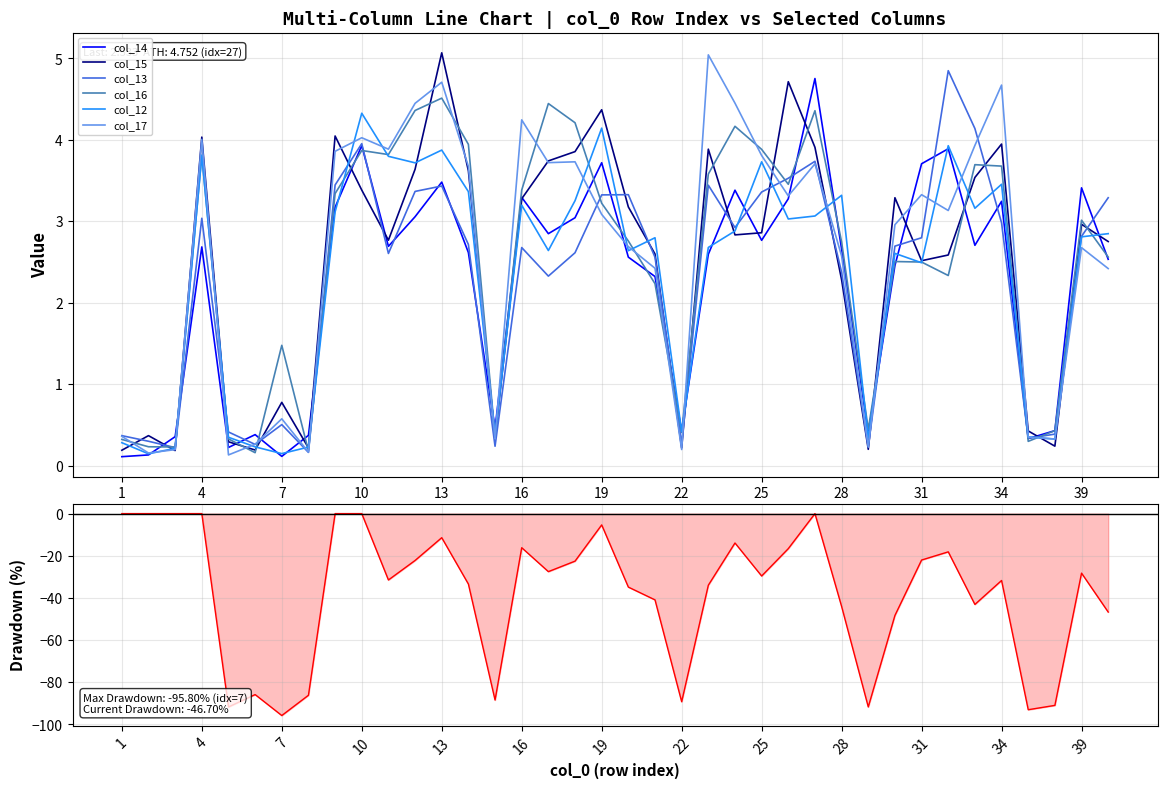

Rank the series by their maximum value, from highest to lowest.

col_15, col_17, col_13, col_14, col_16, col_12